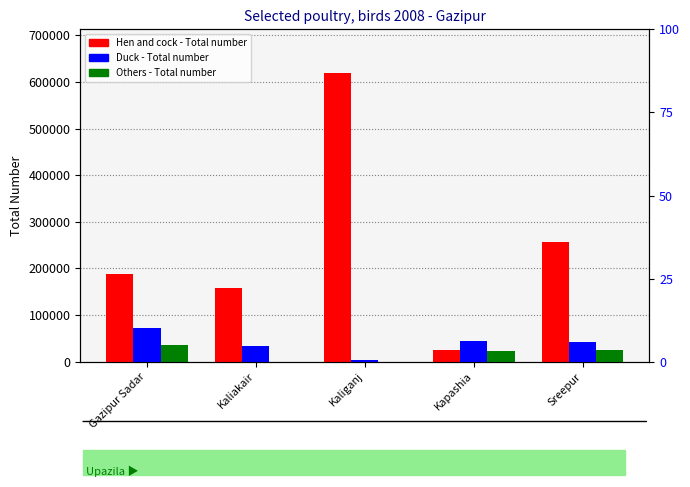

Which series changed the most between Kaliakair and Kapashia?

Hen and cock - Total number